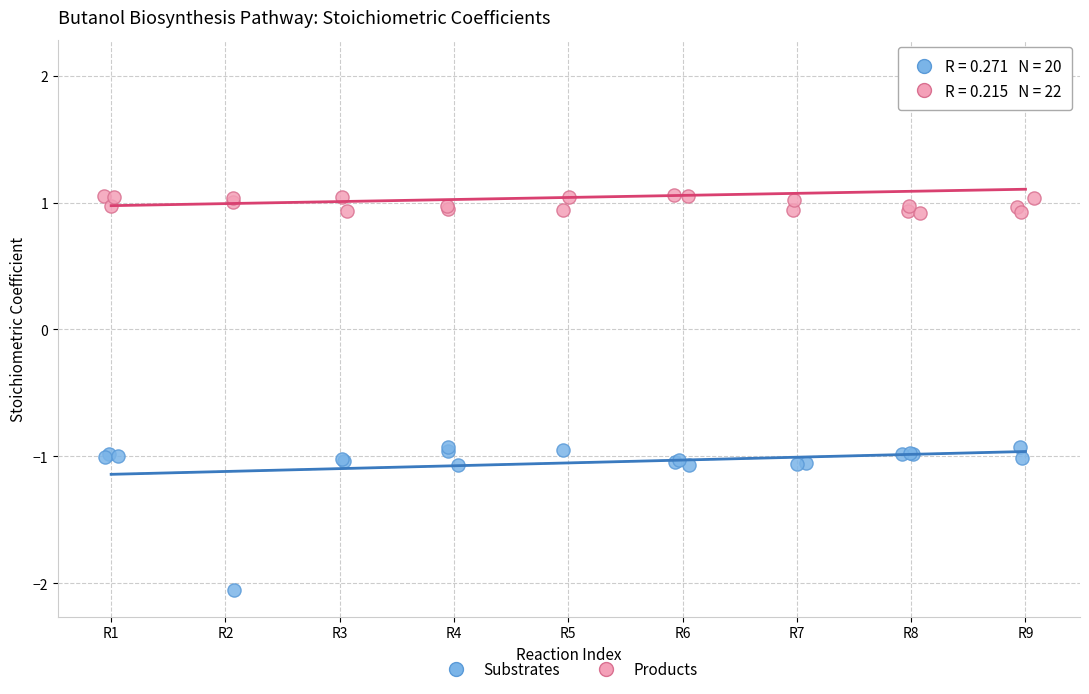

Which series reaches the maximum Y coordinate?

Products